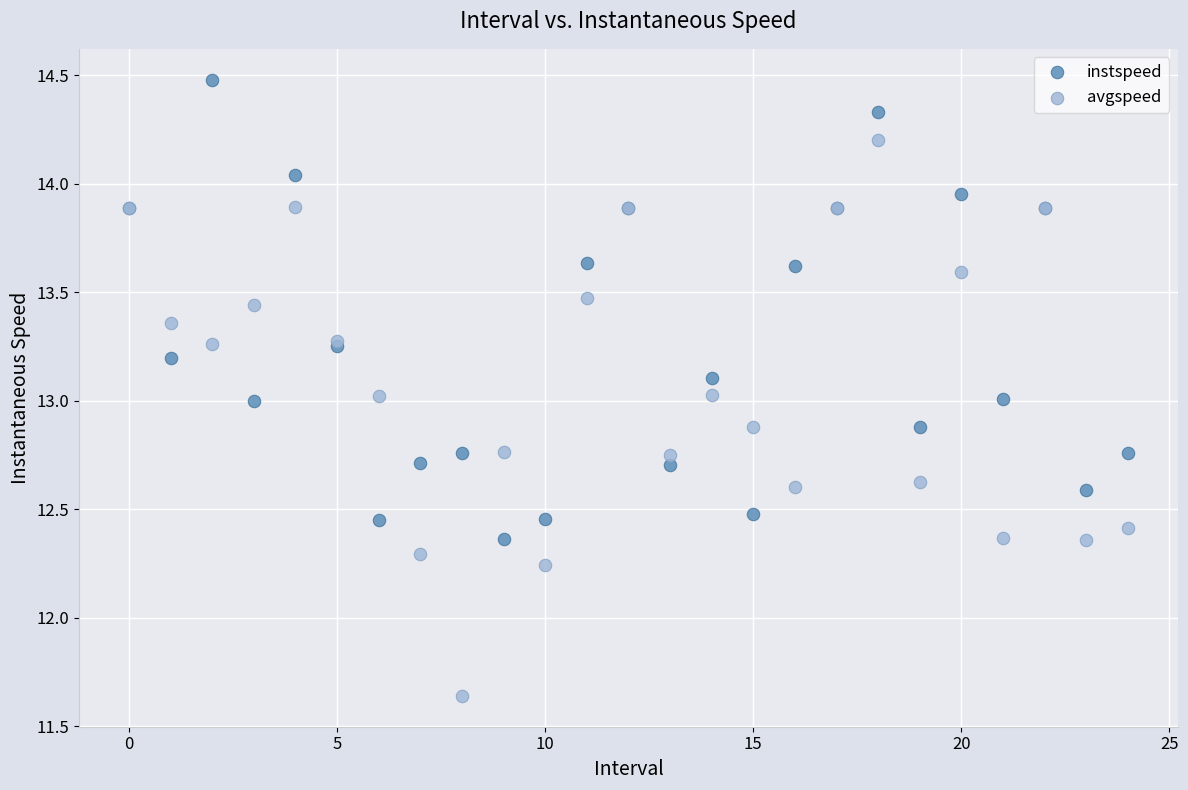

Which series has the widest spread of Y values?

avgspeed